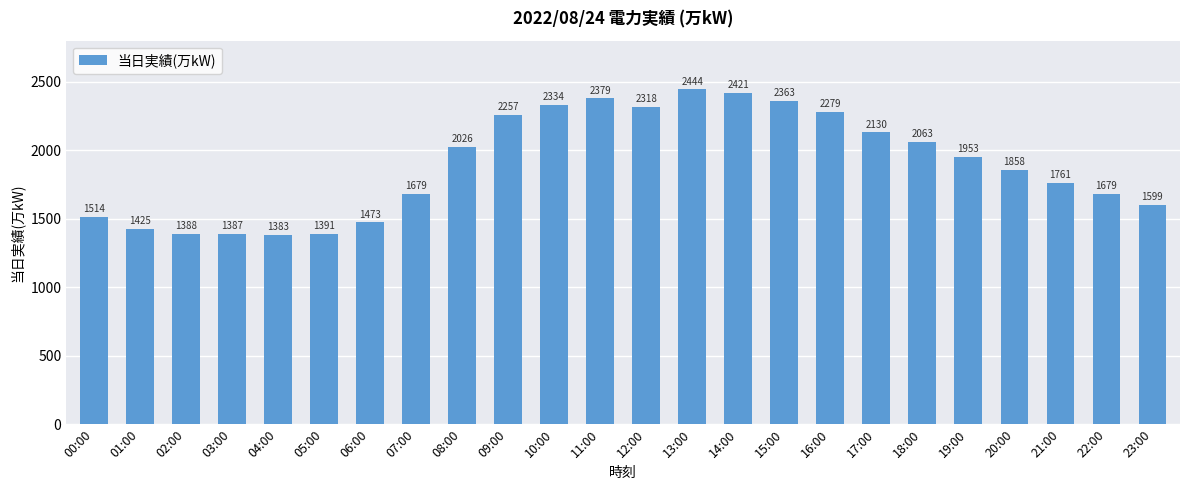

Which label corresponds to the largest value in the chart?

13:00